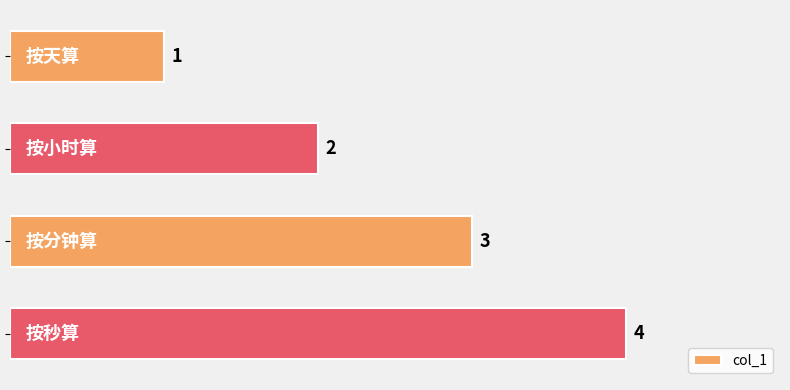

Does the chart contain stacked bars?

No